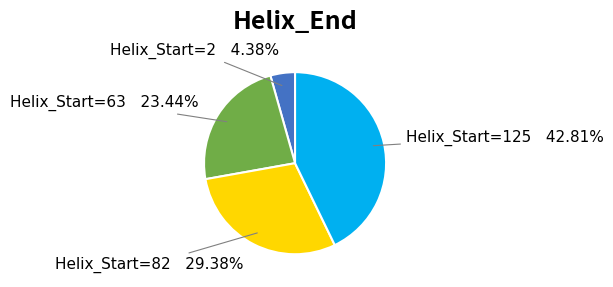

How many segments does this pie chart have?

4